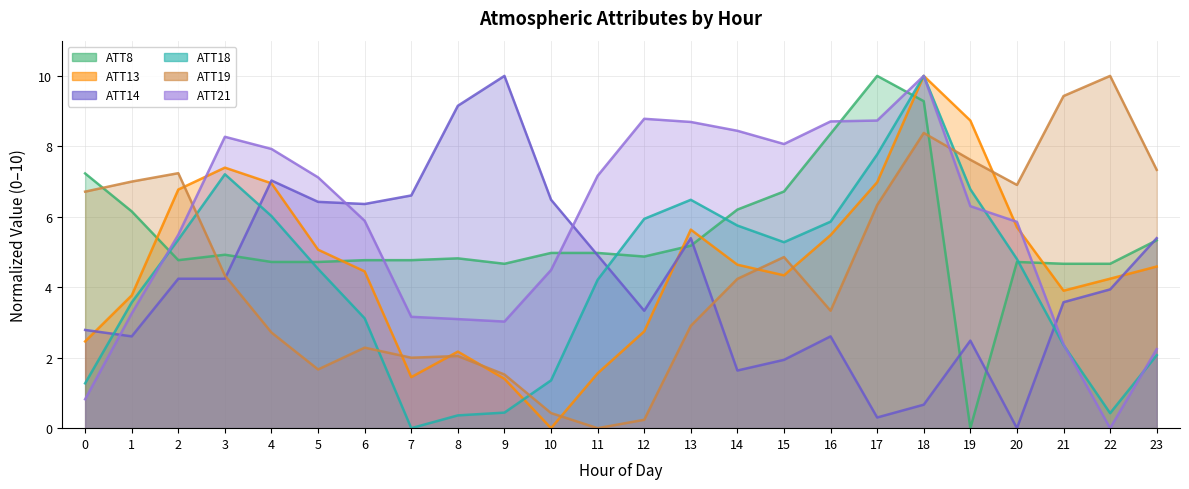

True or false: ATT19 and ATT13 intersect in this chart.

True